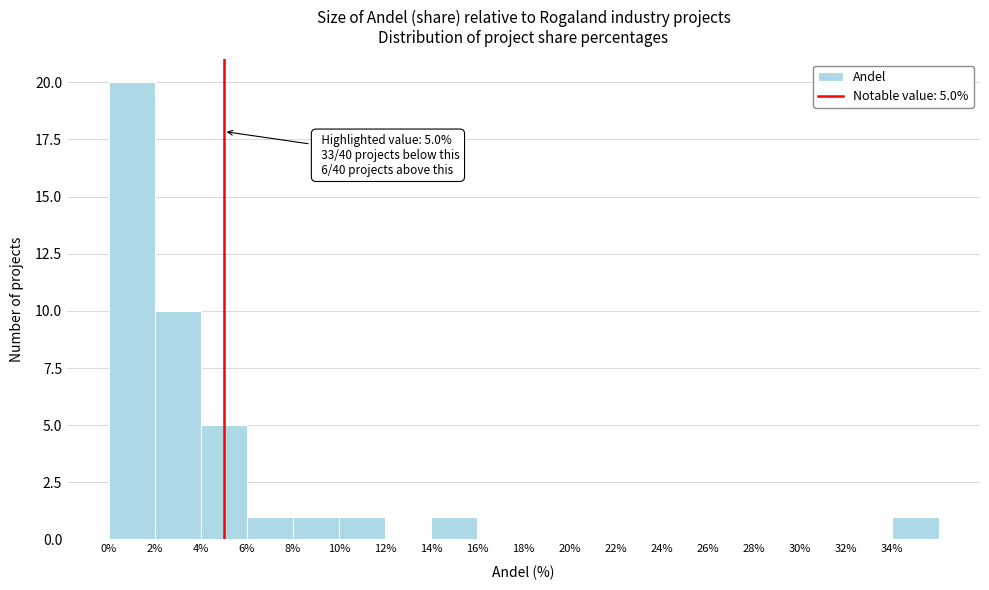

Which range on the x-axis has the tallest bar?

0 to 2